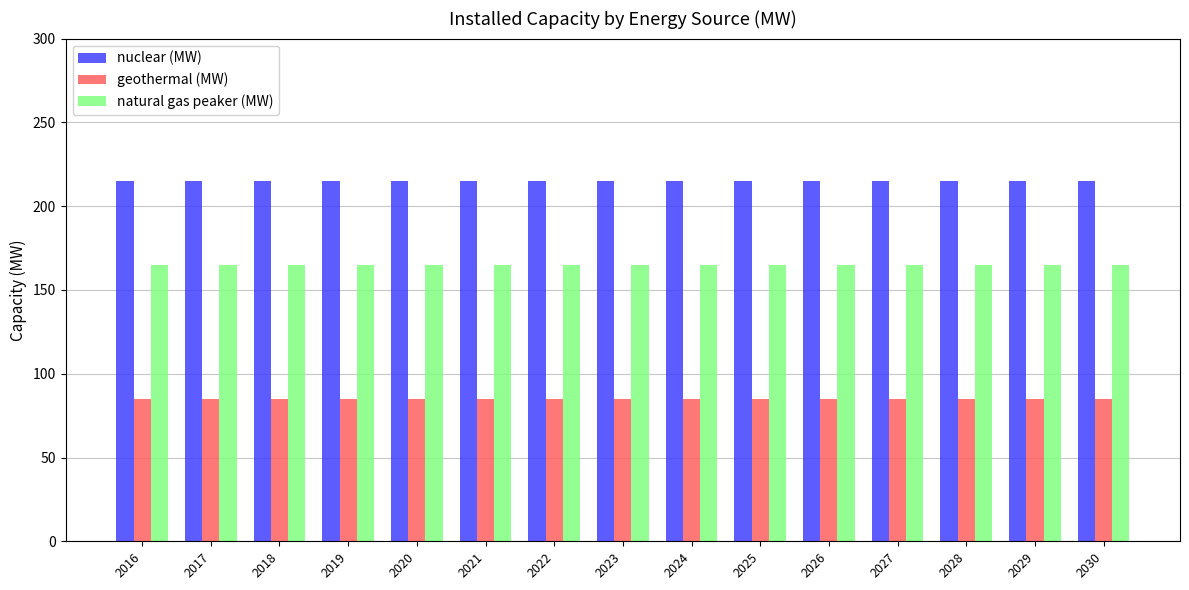

What is the difference between the highest and lowest values at 2030?

130